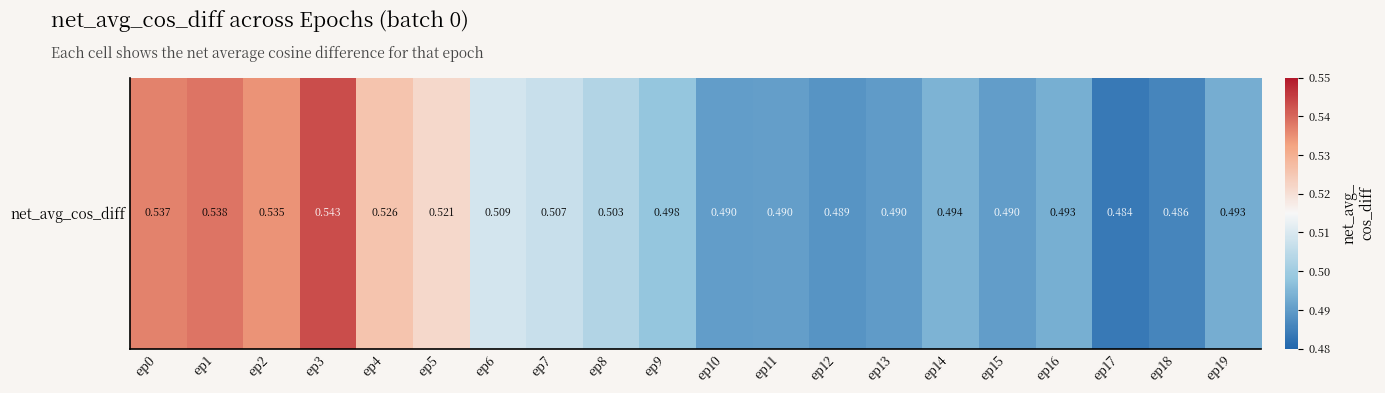

How many categories are shown in the chart?

20